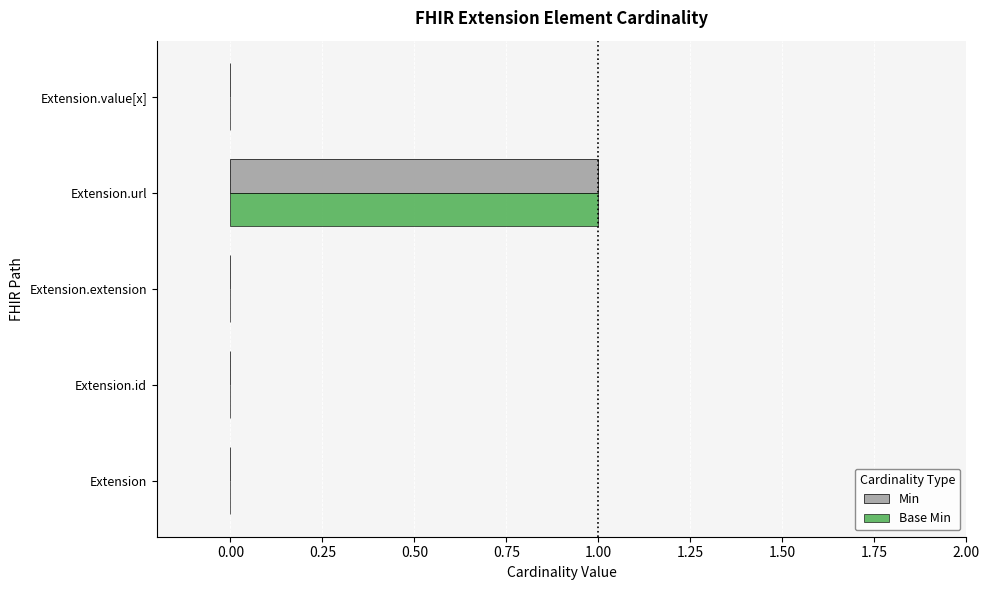

Is it true that Base Min equals 0 at Extension.url?

False